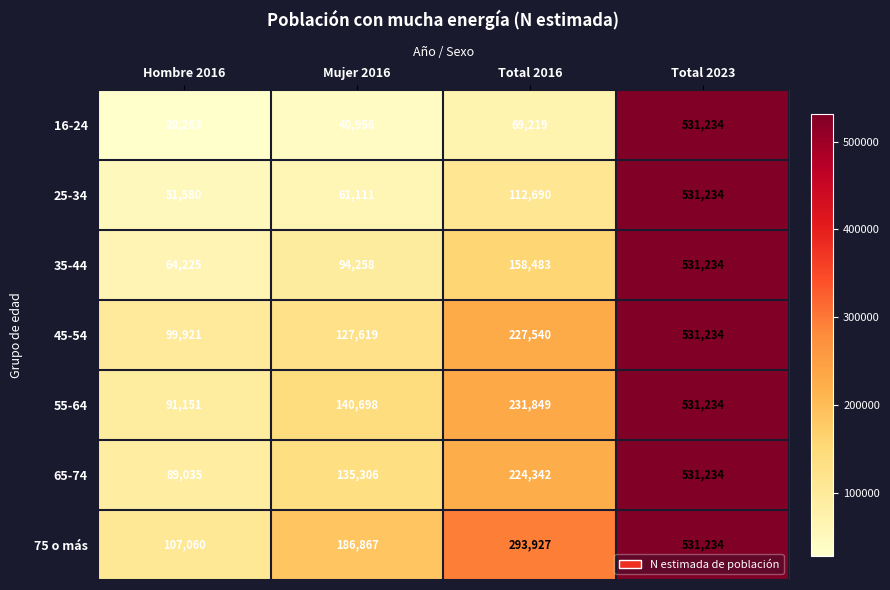

Rank the series at Hombre 2016 from lowest to highest value.

16-24, 25-34, 35-44, 65-74, 55-64, 45-54, 75 o más